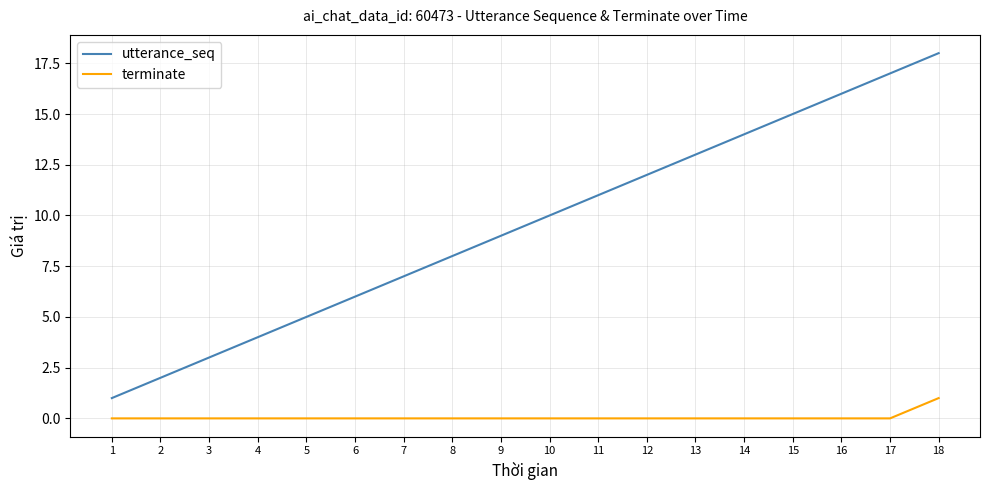

What is the maximum value for terminate?

1